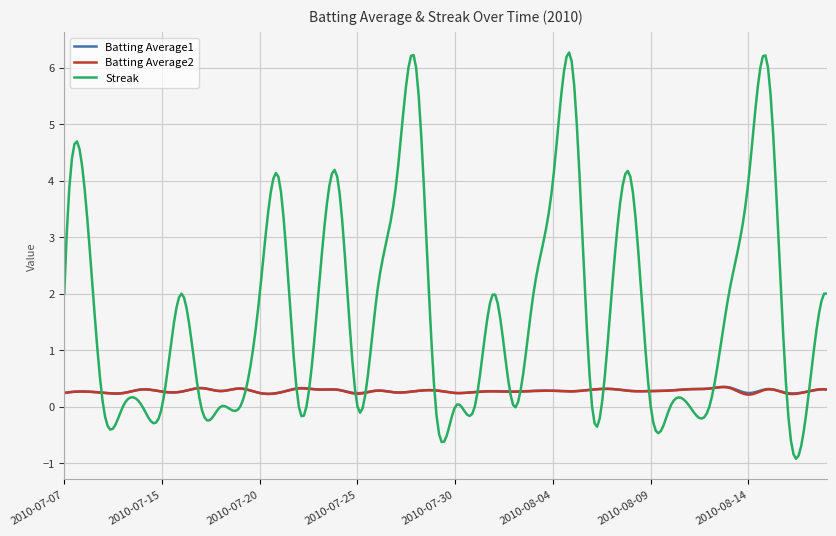

Which series has the largest total across all categories?

Streak